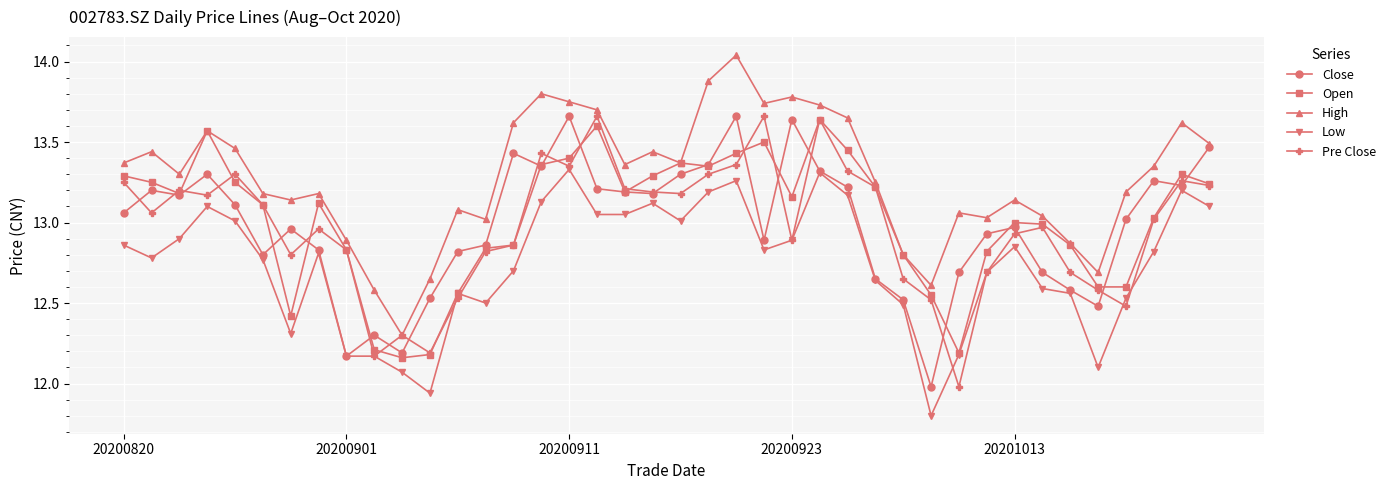

Which series has the largest total across all categories?

High